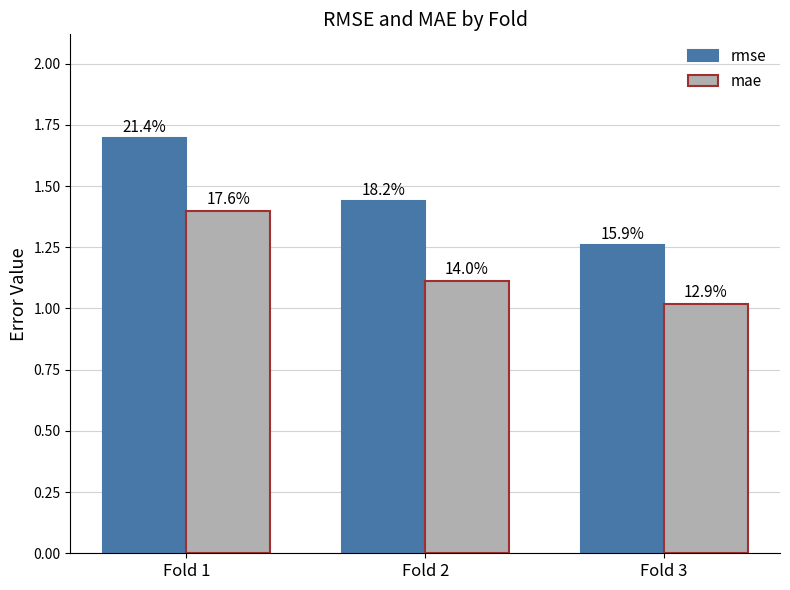

How many bars are there in each group?

2